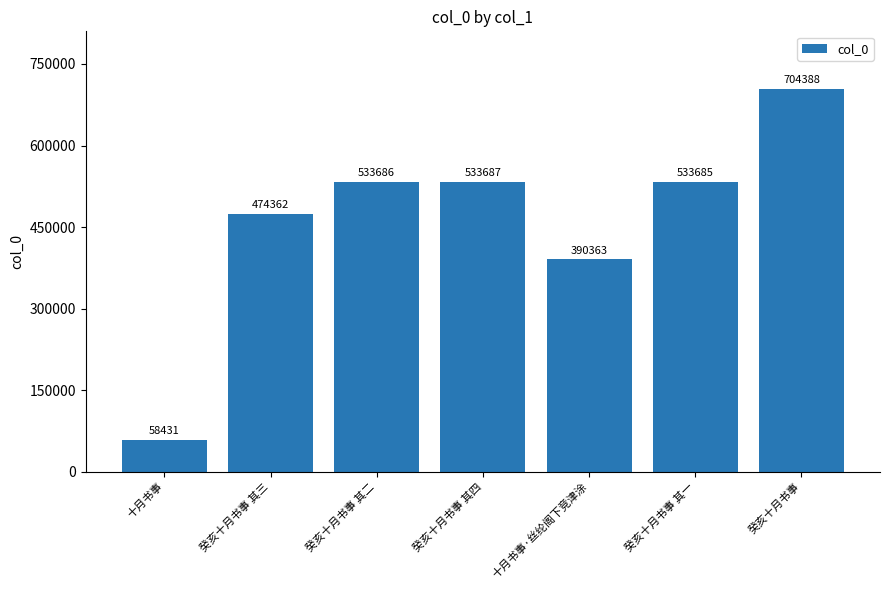

List the labels in order of value, smallest first.

十月书事, 十月书事·丝纶阁下竞津涂, 癸亥十月书事 其三, 癸亥十月书事 其一, 癸亥十月书事 其二, 癸亥十月书事 其四, 癸亥十月书事